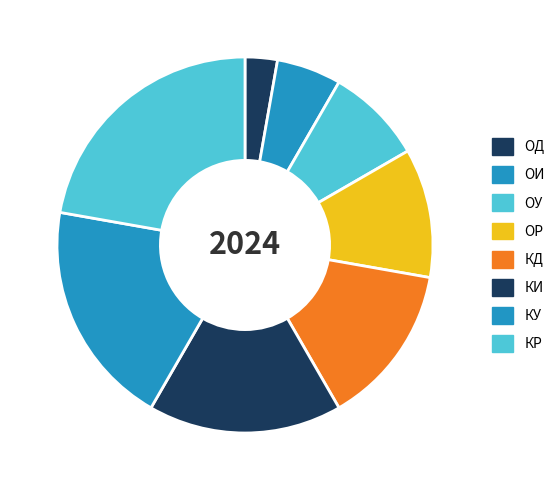

How many slices are in this pie chart?

8